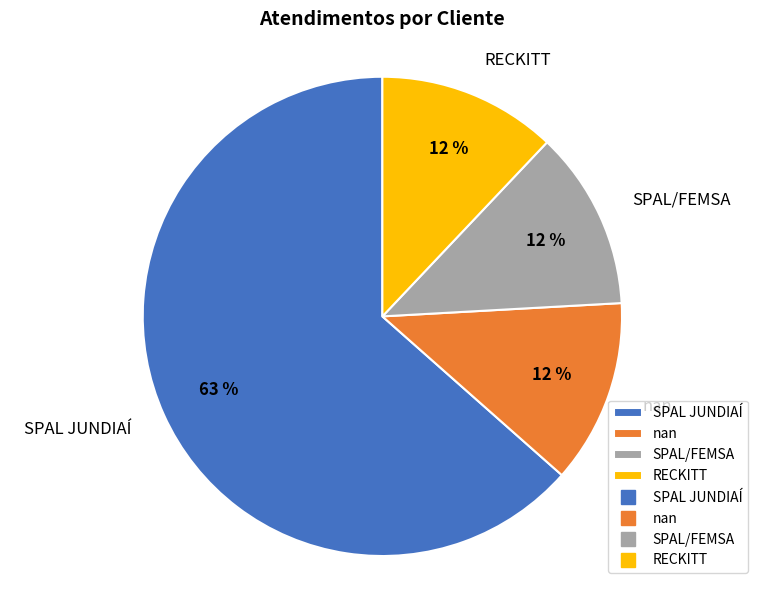

True or false: RECKITT accounts for 12% of the total.

True